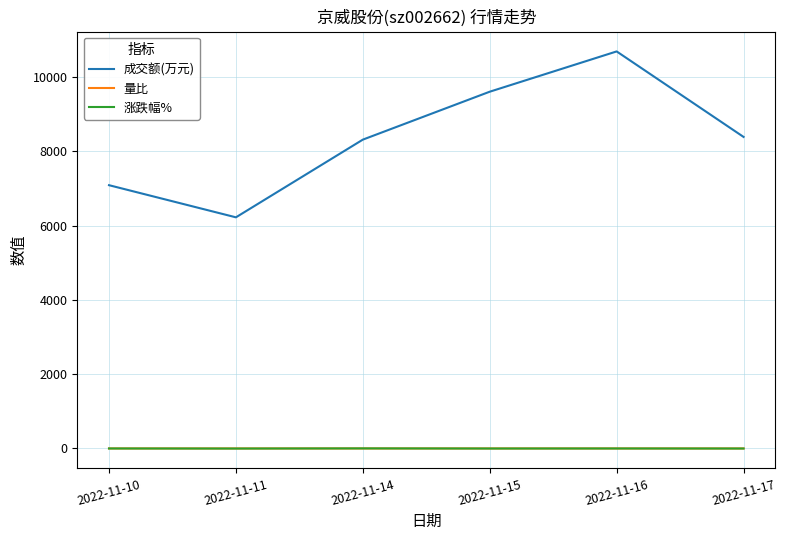

Which label corresponds to the largest value in the chart?

2022-11-16